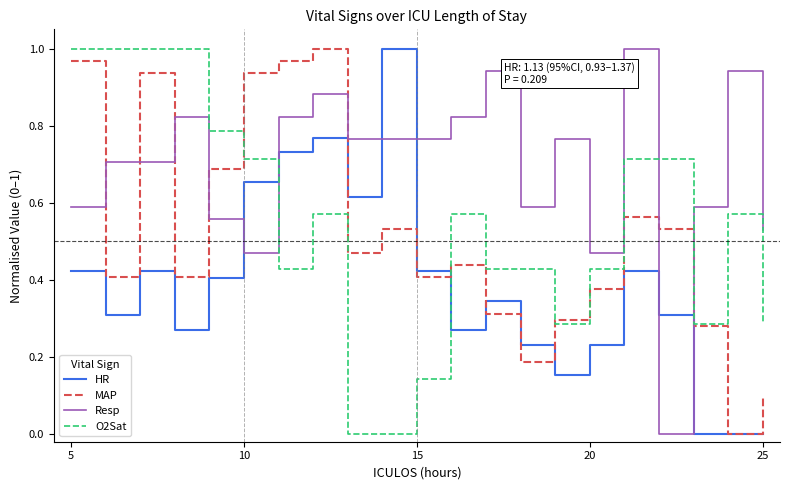

At how many categories does at least one series exceed 0?

21